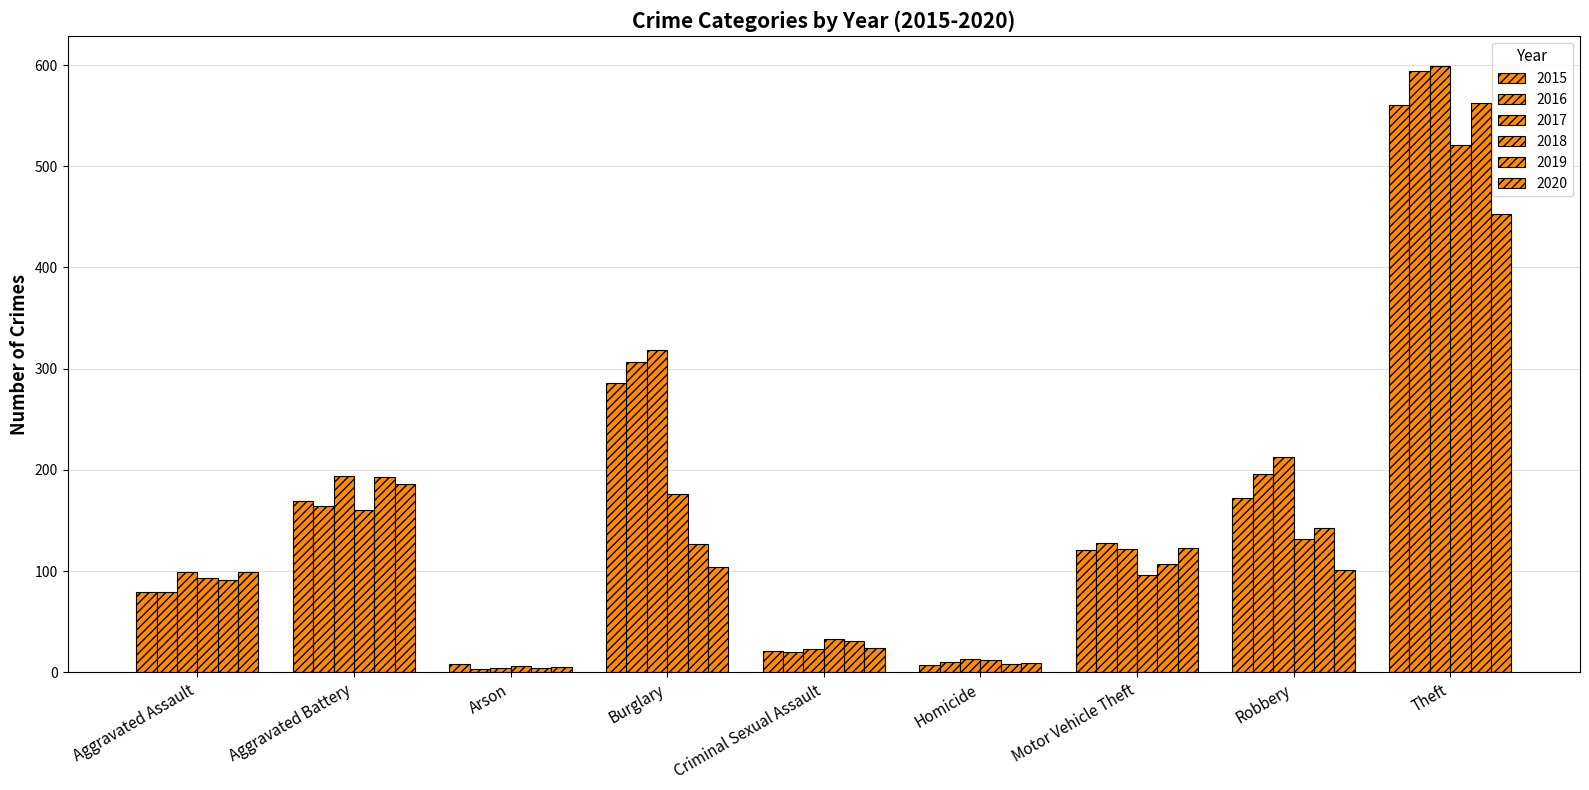

How many bars are there in each group?

6